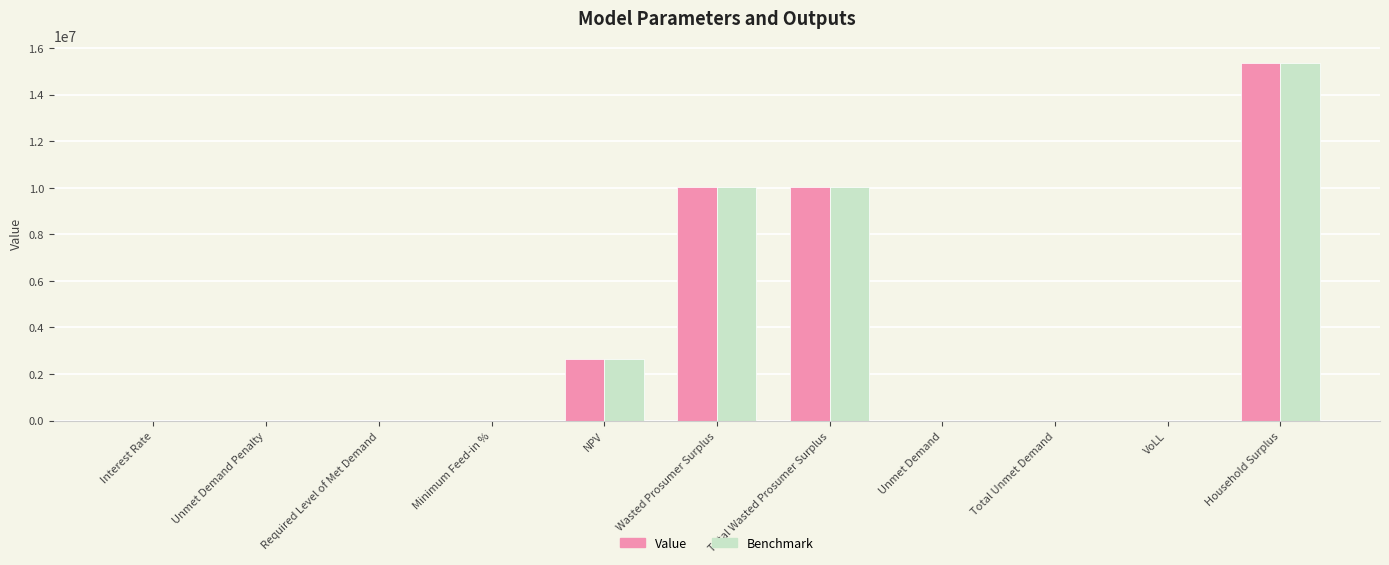

The Value series shows 10041901.0 at Wasted Prosumer Surplus. True or false?

True